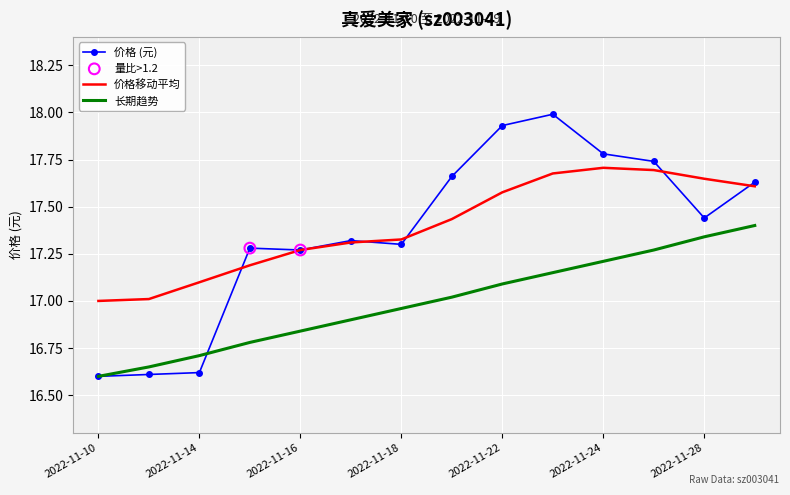

Which series has the largest range (max minus min)?

价格 (元)